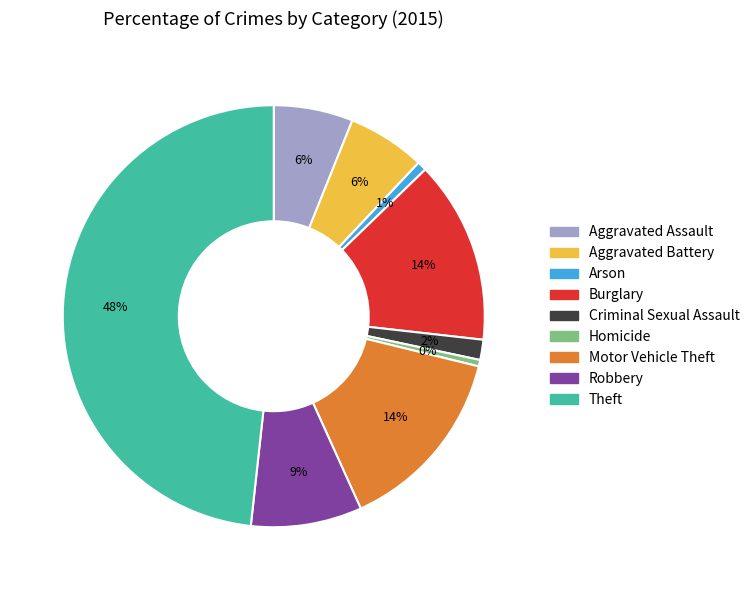

What is the largest slice in the pie chart?

Theft